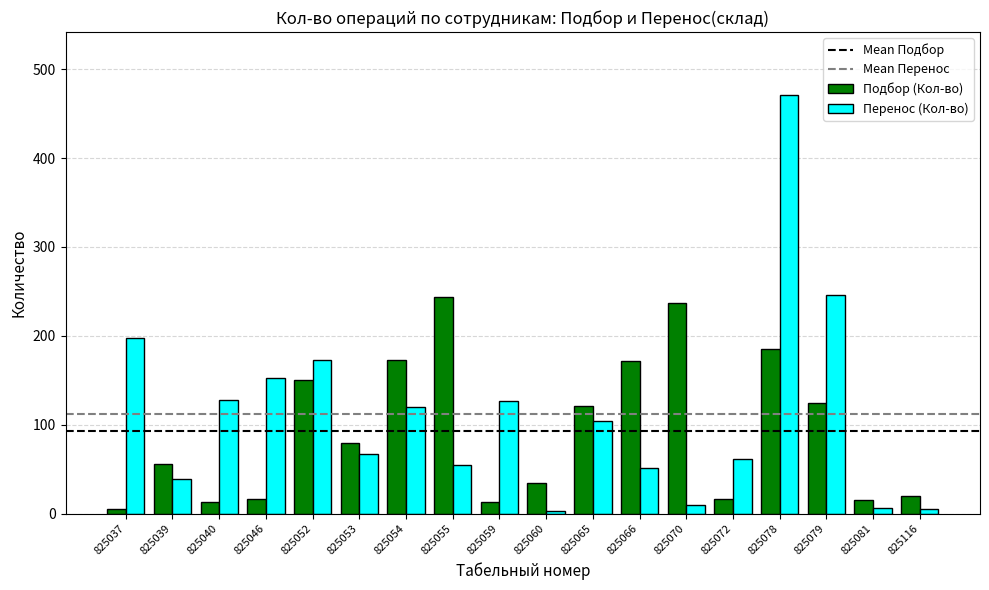

How many values in the Подбор (Кол-во) series are below 80?

9